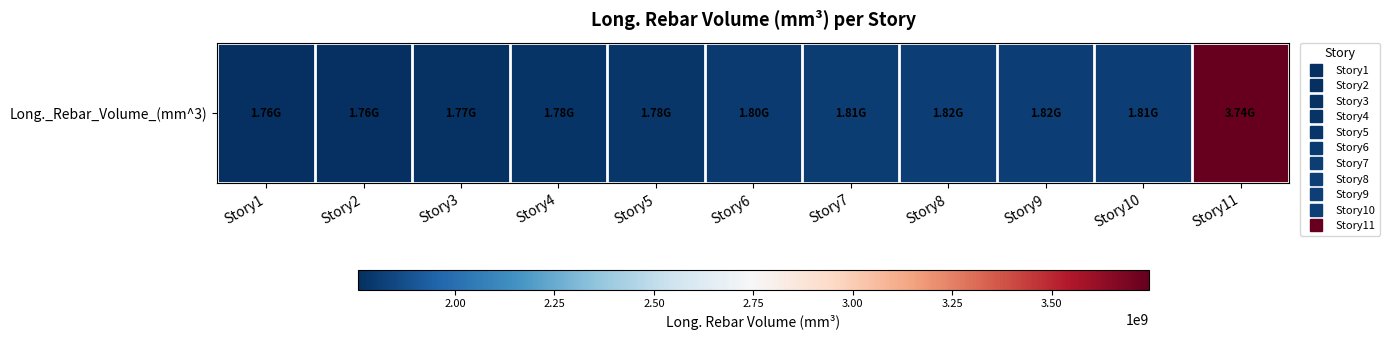

Read the value at Story3.

1771162838.7